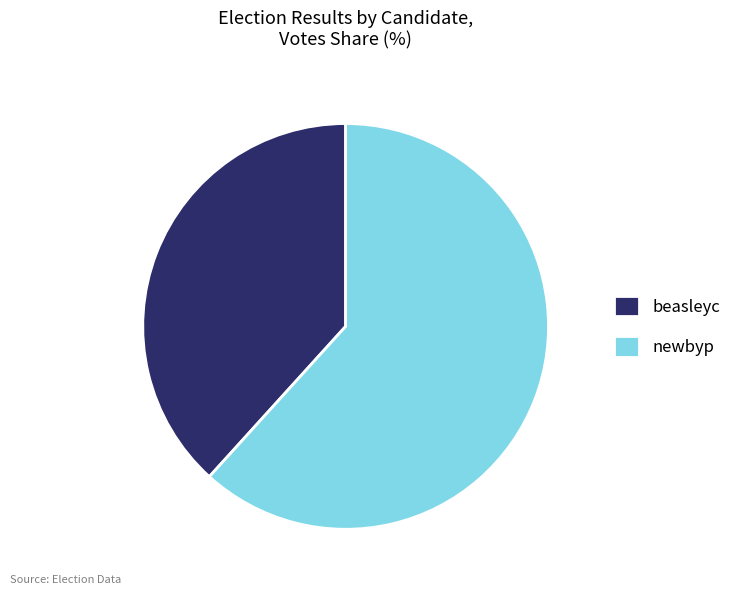

Which slice represents more than half of the pie?

newbyp